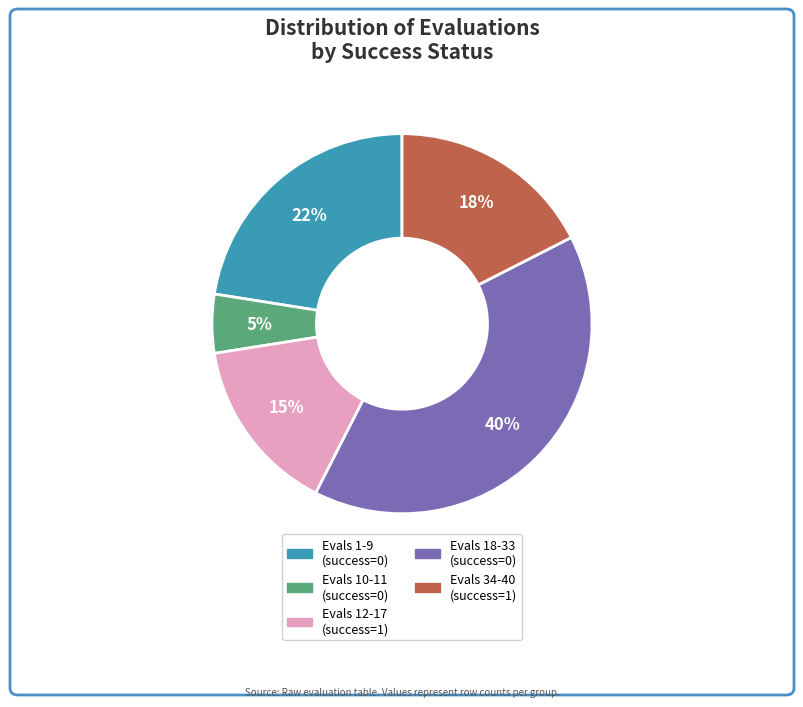

How many slices are in this pie chart?

5